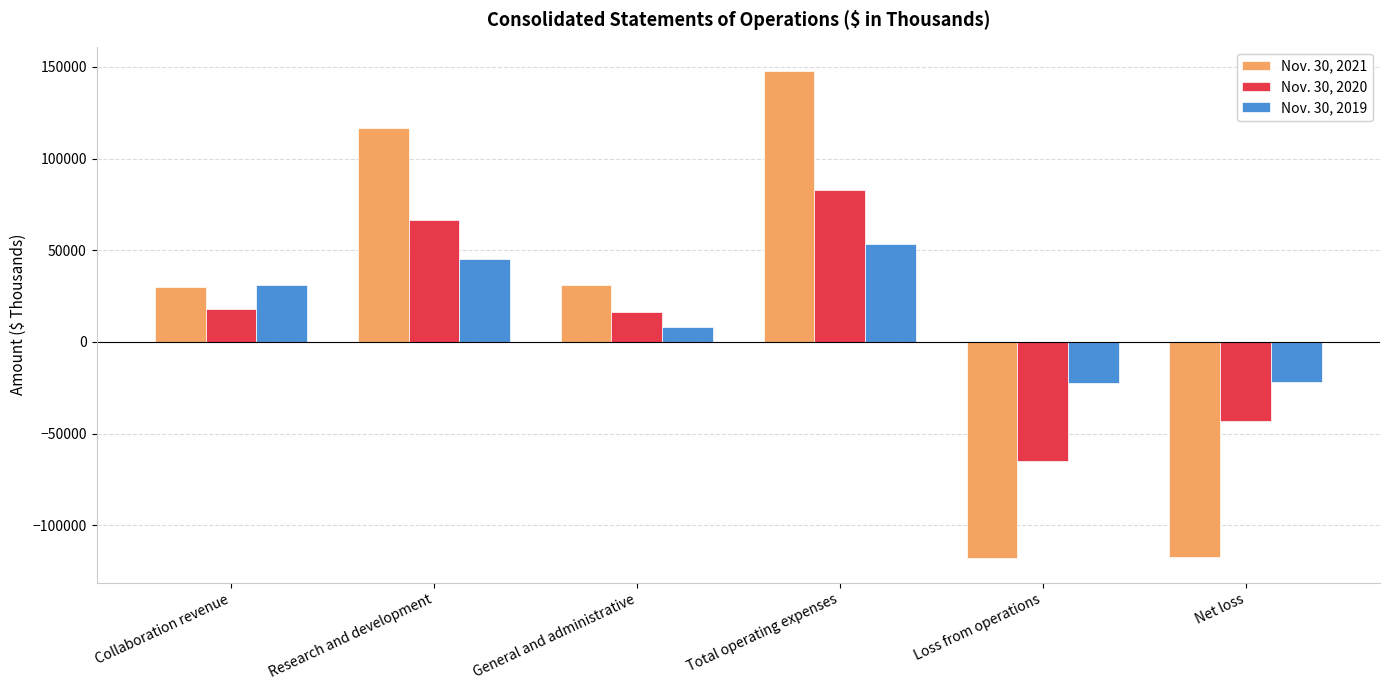

What is the difference between the highest and lowest values at Research and development?

71409